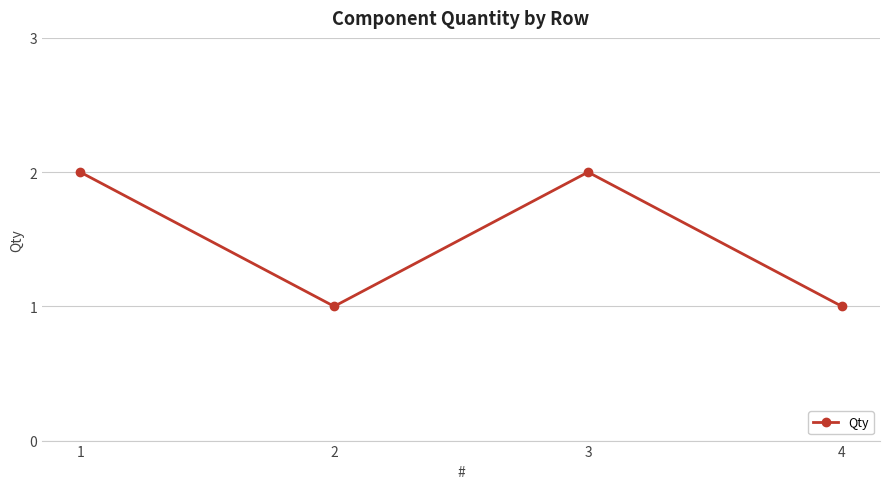

Reading left to right, extract all data points from this chart.

1=2	2=1	3=2	4=1